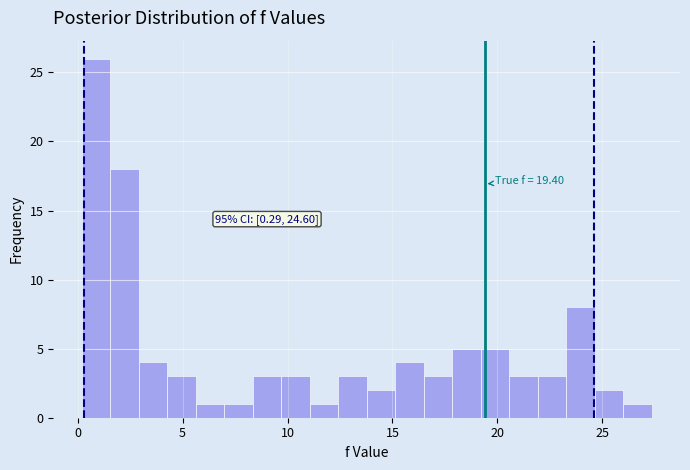

Around what value on the x-axis is the tallest bar? Give the approximate position of its centre, as read against the axis.

1.0